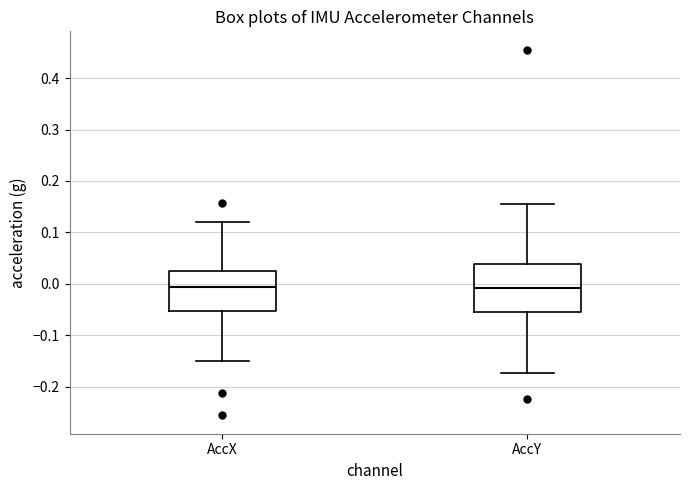

Reading left to right, read every box against the y-axis: the position of its median line, the range the box covers, and the ends of its whiskers. The values are not printed on the chart, so give them approximately, as read against the axis.

AccX: median -0.01, box -0.05 to 0.03, whiskers -0.15 to 0.12
AccY: median -0.01, box -0.06 to 0.04, whiskers -0.17 to 0.16